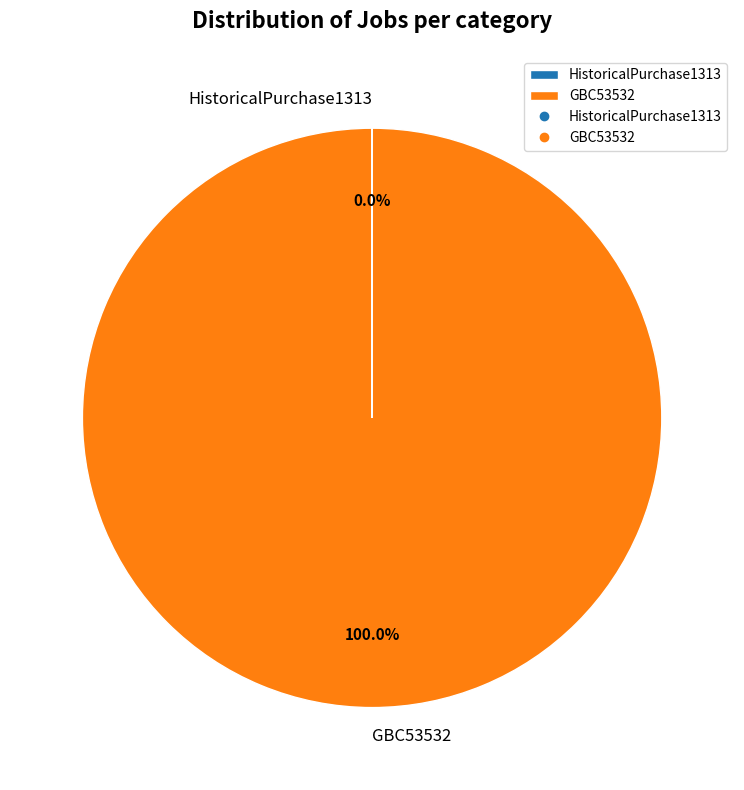

Which slice is the largest?

GBC53532